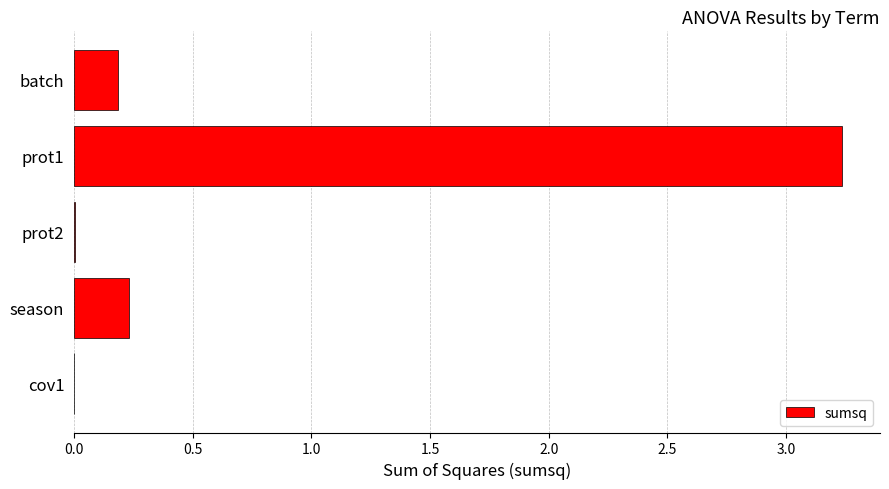

Which label corresponds to the largest value in the chart?

prot1